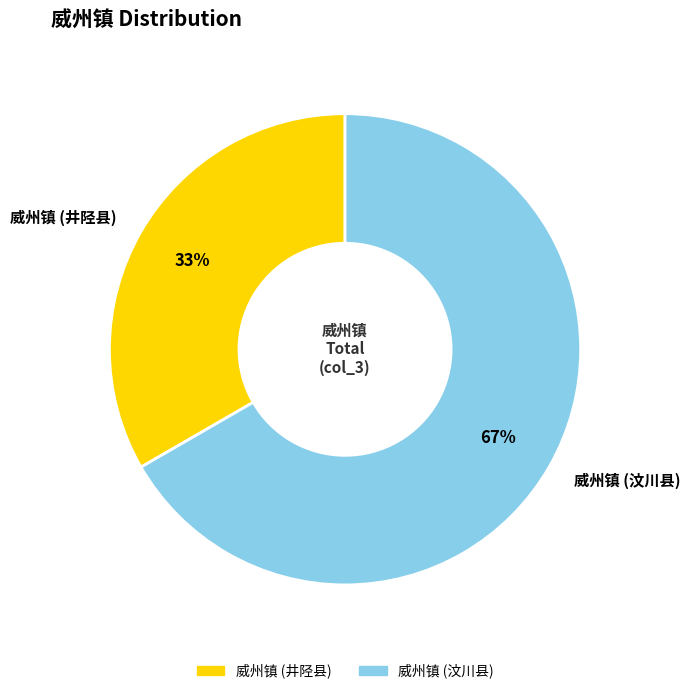

To the nearest percent, what is the average slice percentage?

50%